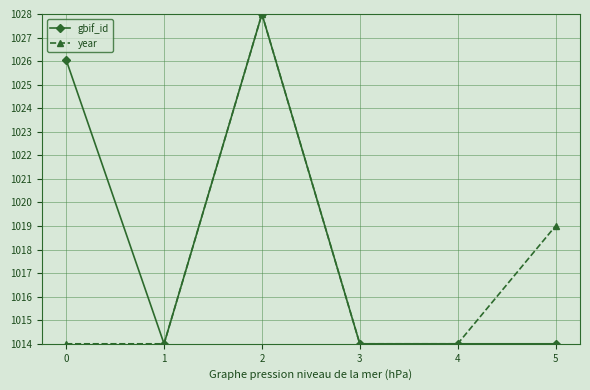

Count the number of data series in this chart.

2